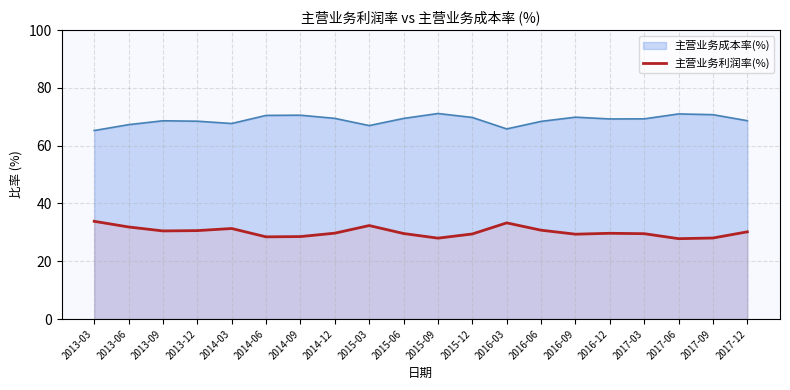

What position from the right is 2014-09?

14